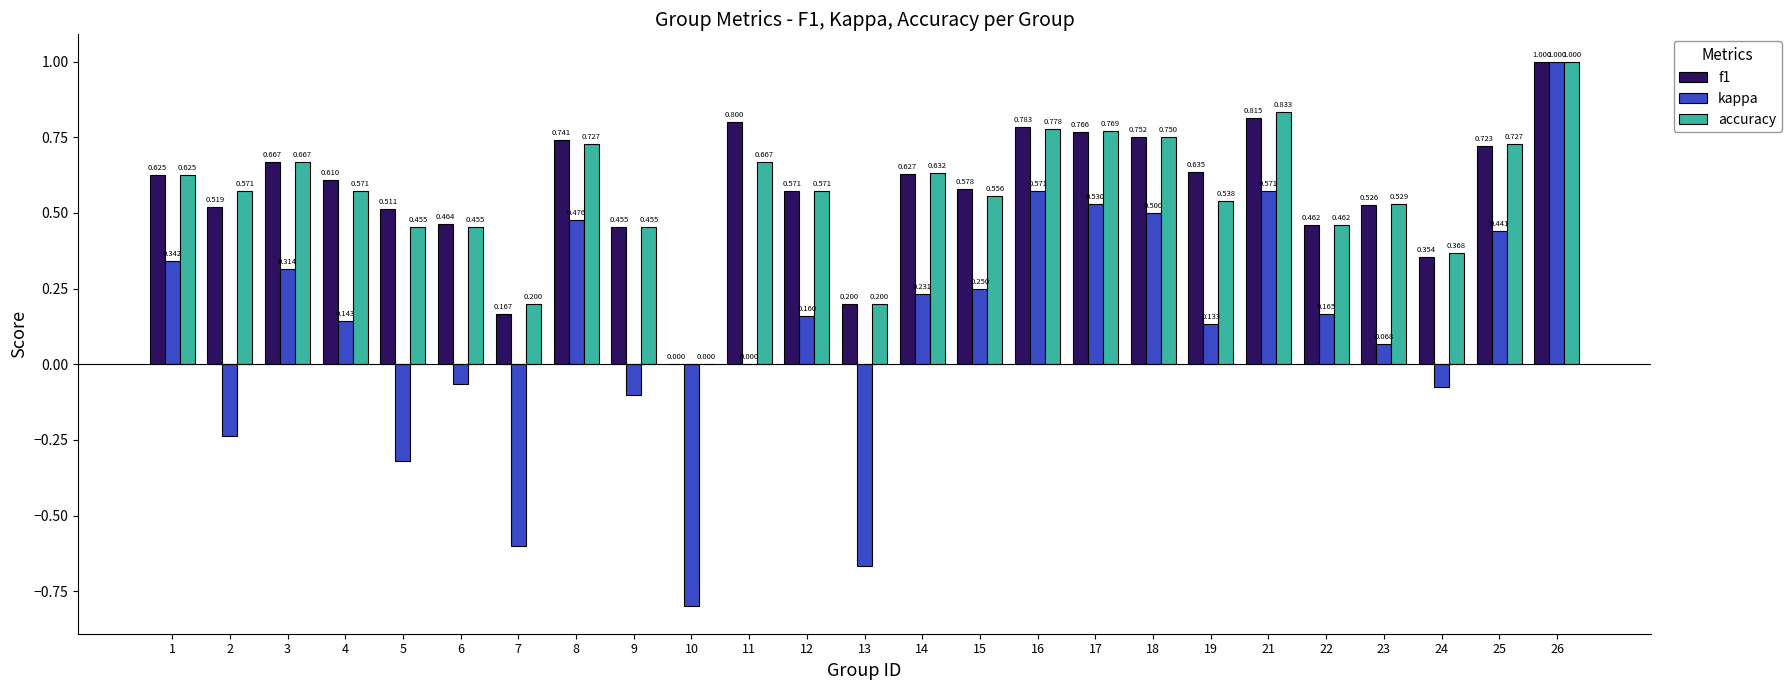

The value of kappa at 25 is 0.1. True or false?

False